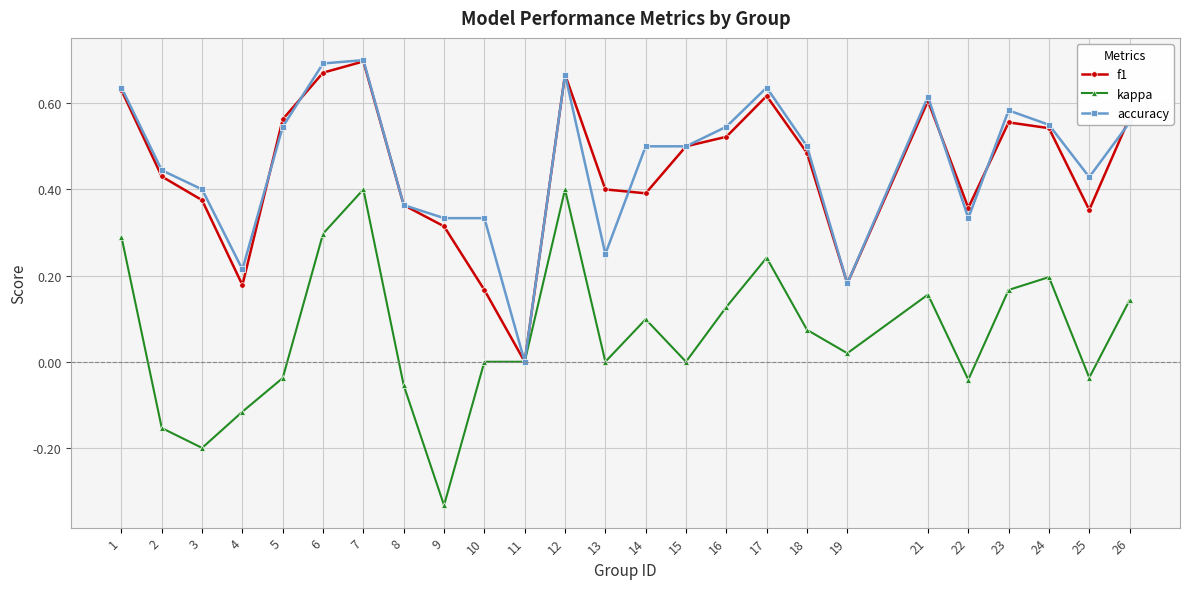

The kappa series shows 0.0 at 19. True or false?

True